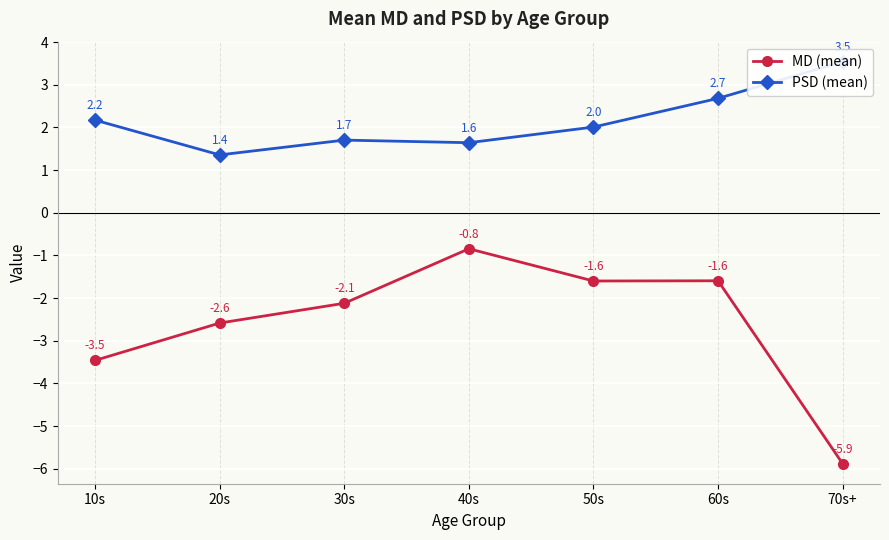

Read the PSD (mean) value at 40s.

1.6